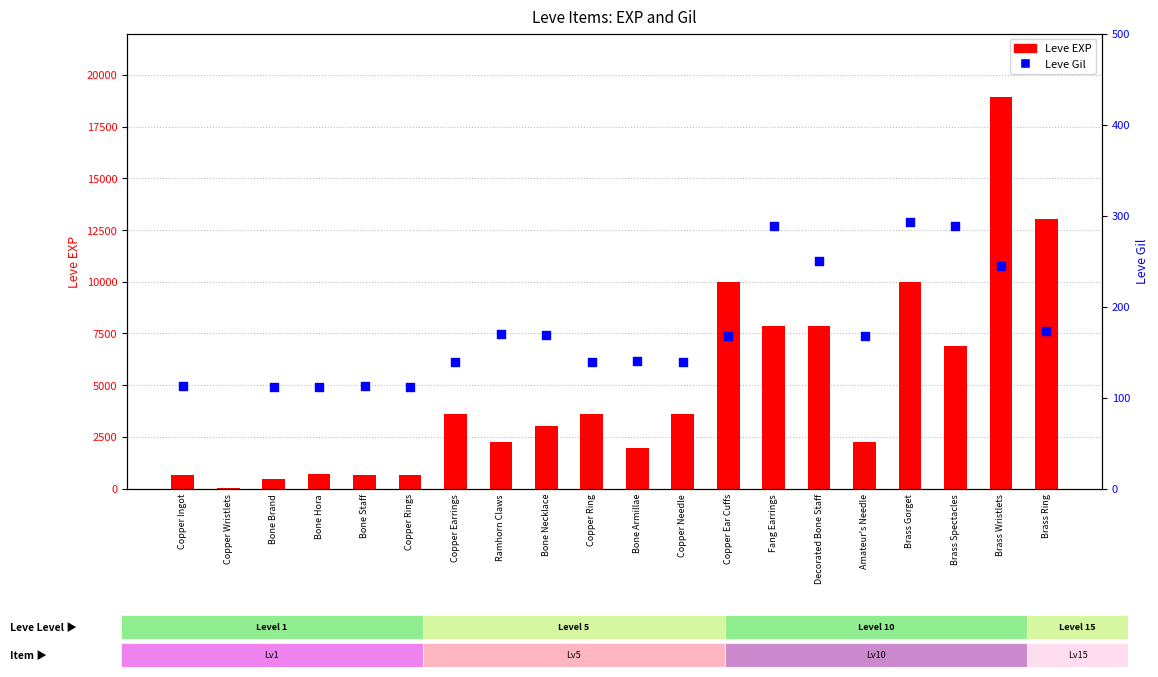

At which category is the sum across all series the highest?

Brass Wristlets